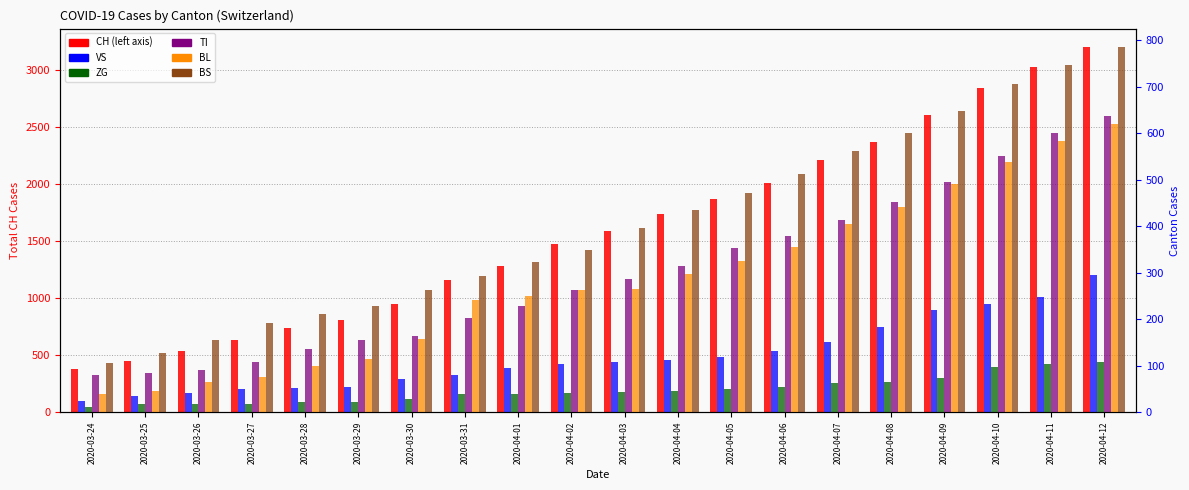

Is the value of TI at 2020-04-01 greater than the value of BS at 2020-04-02?

No